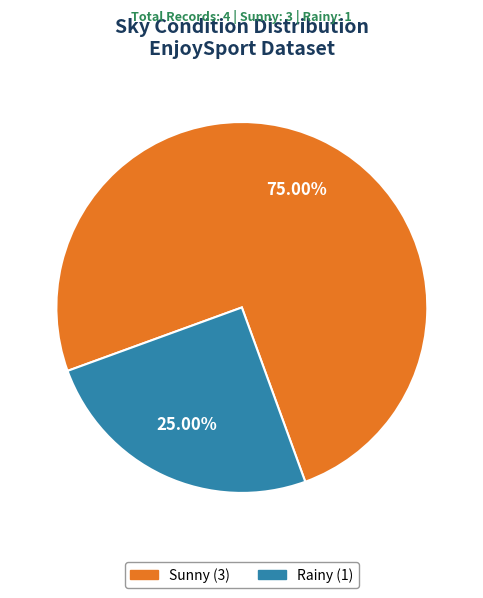

Rank the categories by value from lowest to highest.

Rainy, Sunny